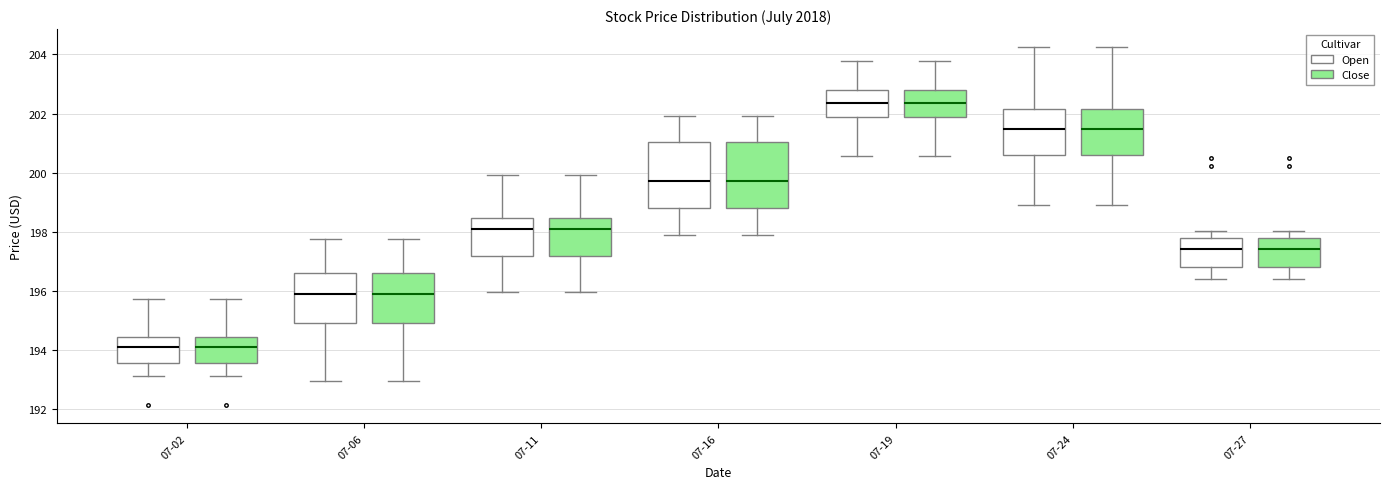

Reading left to right, transcribe this box plot: for each box, give where its median line is, the range the box spans, and where its two whiskers end, as read against the y-axis. The values are not printed on the chart, so give them approximately, as read against the axis.

07-02 (Open): median 194.2, box 193.6 to 194.4, whiskers 193.2 to 195.8
07-02 (Close): median 194.2, box 193.6 to 194.4, whiskers 193.2 to 195.8
07-06 (Open): median 195.8, box 195.0 to 196.6, whiskers 193.0 to 197.8
07-06 (Close): median 195.8, box 195.0 to 196.6, whiskers 193.0 to 197.8
07-11 (Open): median 198.0, box 197.2 to 198.4, whiskers 196.0 to 200.0
07-11 (Close): median 198.0, box 197.2 to 198.4, whiskers 196.0 to 200.0
07-16 (Open): median 199.8, box 198.8 to 201.0, whiskers 197.8 to 202.0
07-16 (Close): median 199.8, box 198.8 to 201.0, whiskers 197.8 to 202.0
07-19 (Open): median 202.4, box 201.8 to 202.8, whiskers 200.6 to 203.8
07-19 (Close): median 202.4, box 201.8 to 202.8, whiskers 200.6 to 203.8
07-24 (Open): median 201.4, box 200.6 to 202.2, whiskers 199.0 to 204.2
07-24 (Close): median 201.4, box 200.6 to 202.2, whiskers 199.0 to 204.2
07-27 (Open): median 197.4, box 196.8 to 197.8, whiskers 196.4 to 198.0
07-27 (Close): median 197.4, box 196.8 to 197.8, whiskers 196.4 to 198.0